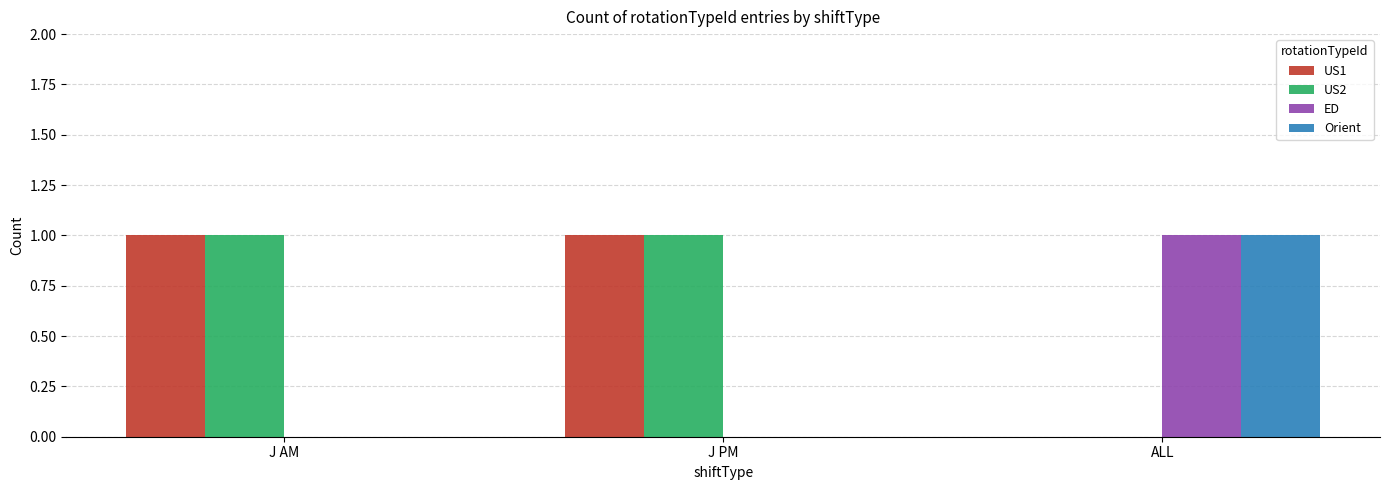

Is the value of Orient at J PM greater than the value of US1 at J AM?

No